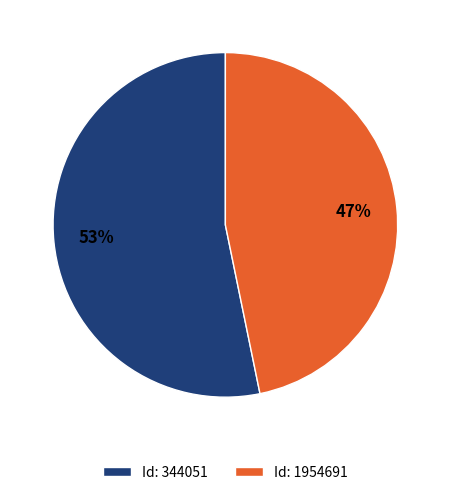

Combined, do Id: 1954691 and Id: 344051 account for over 50%?

Yes